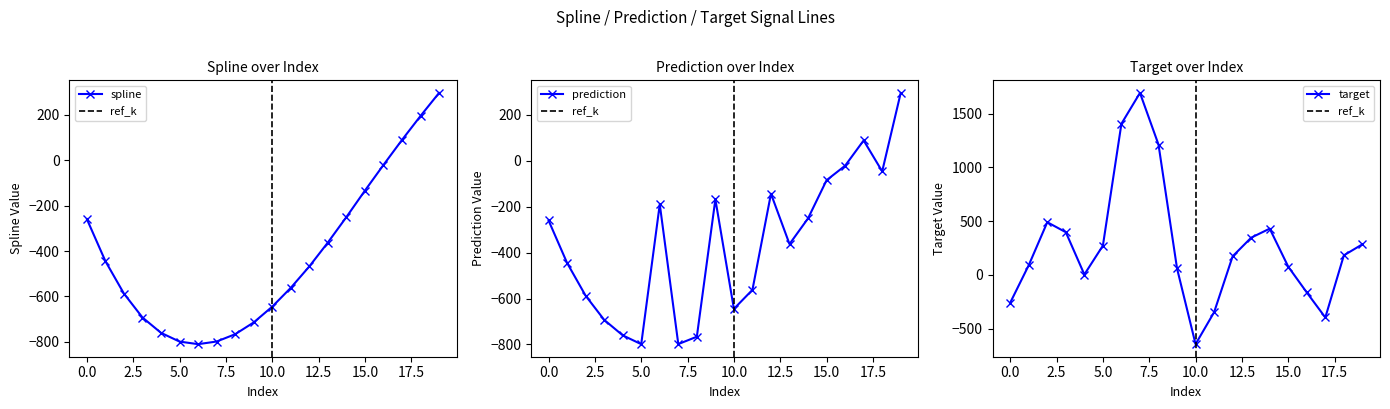

What is the value of the prediction point at the 16th from the left?

-84.3